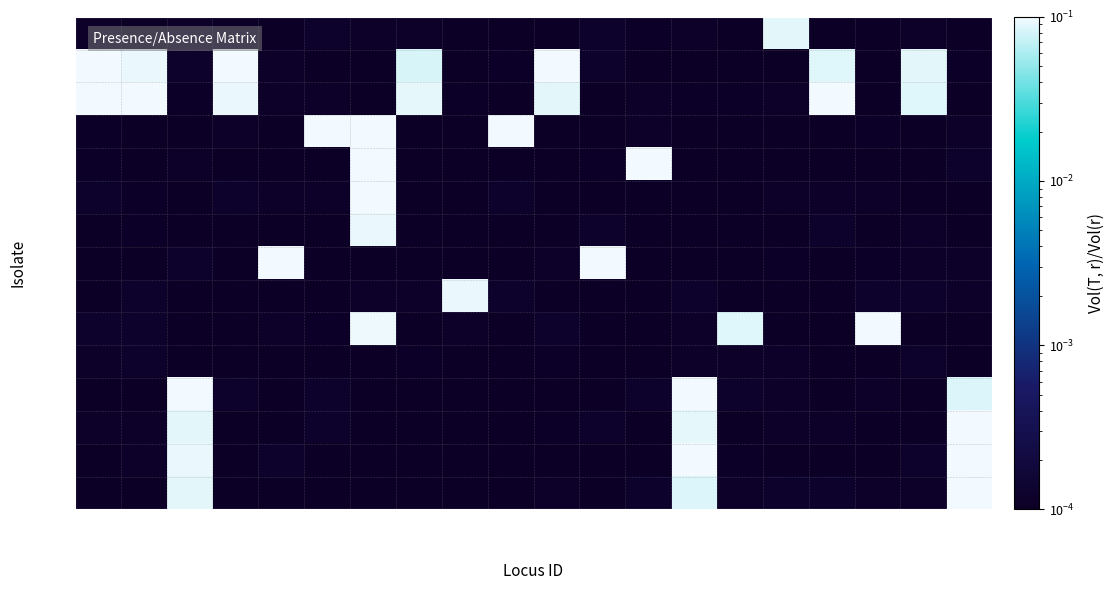

What is the spread (max minus min) of values at 2095300?

0.1